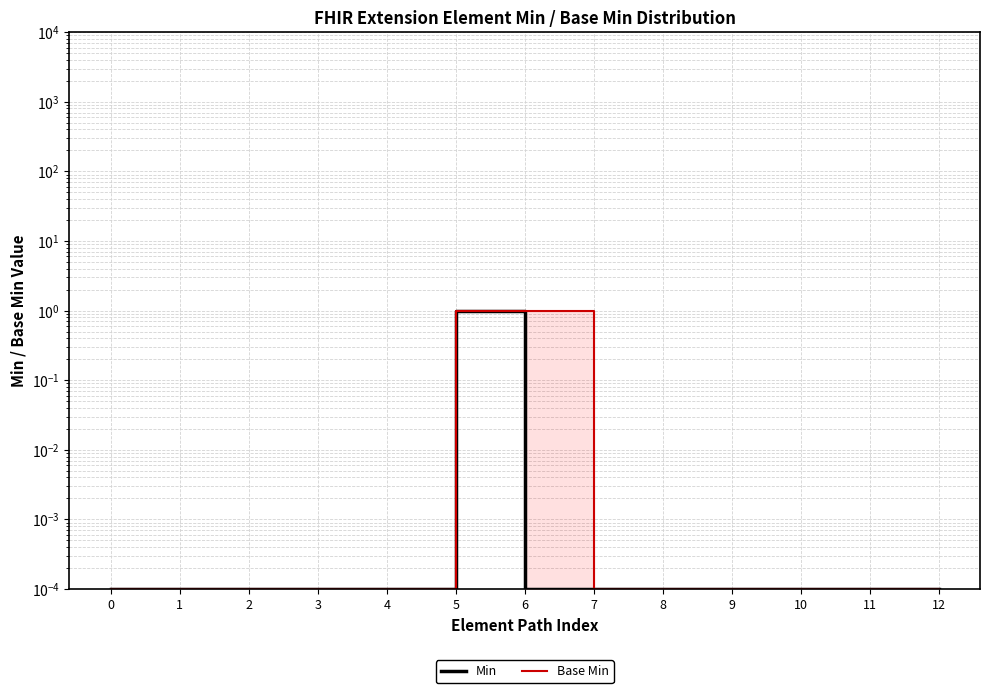

The value of Min at 8 is 0.0. True or false?

False